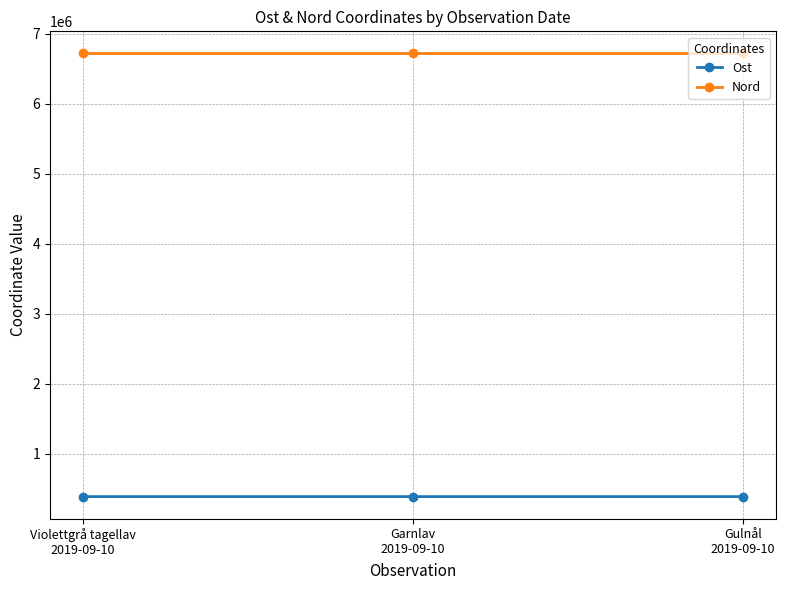

List the series in order of their peak value, lowest first.

Ost, Nord